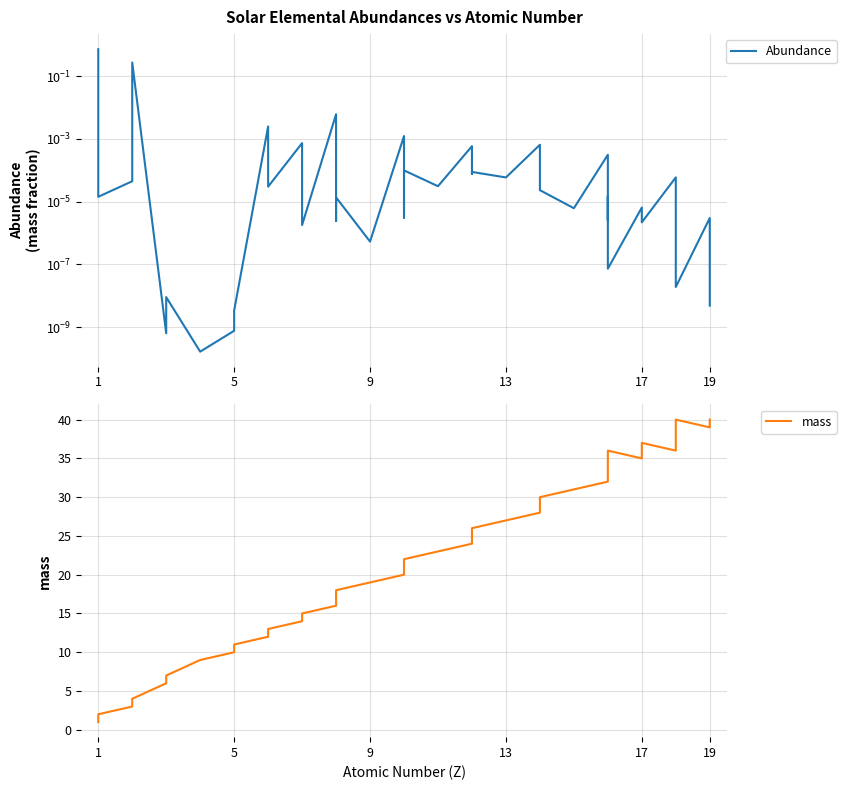

Count the number of categories in the chart.

40